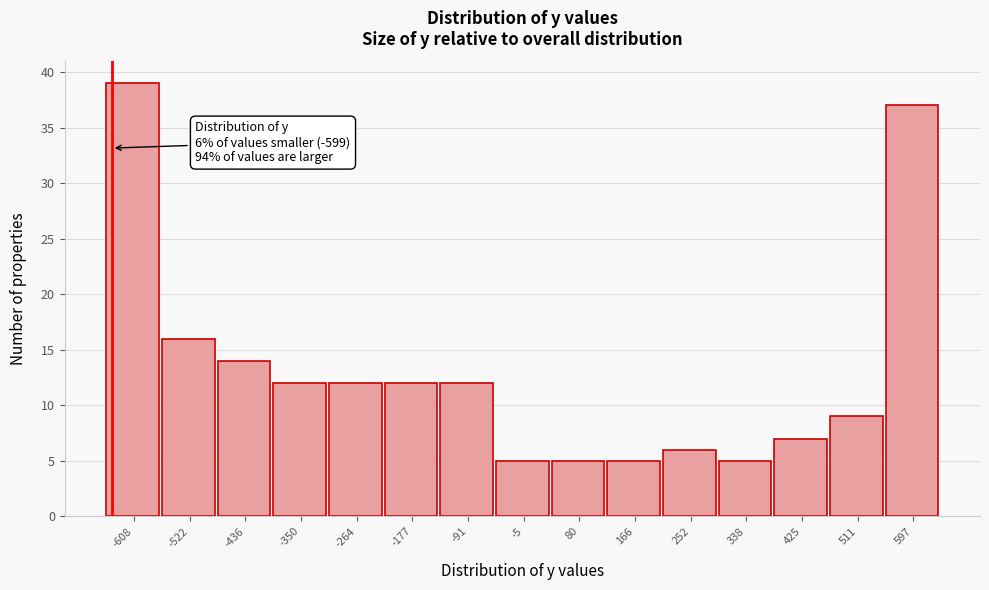

Reading left to right, list all the values displayed in this chart.

-608=39	-522=16	-436=14	-350=12	-264=12	-177=12	-91=12	-5=5	80=5	166=5	252=6	338=5	425=7	511=9	597=37